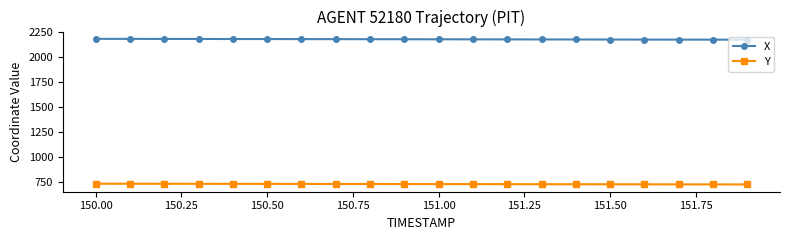

At how many categories does at least one series exceed 1701?

20